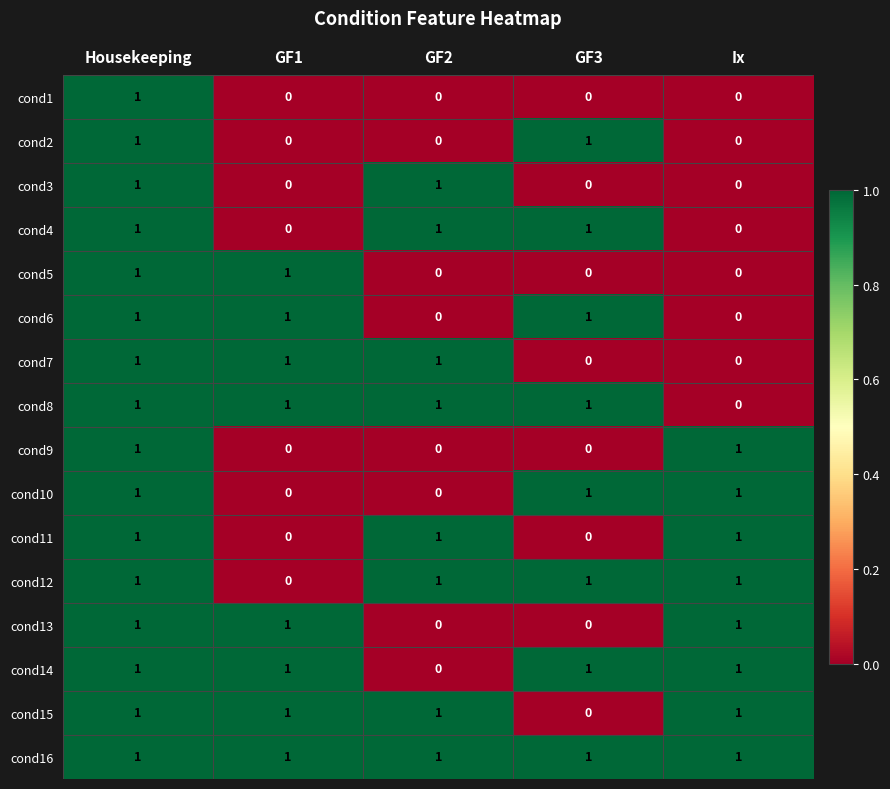

At which category is the sum across all series the highest?

Housekeeping